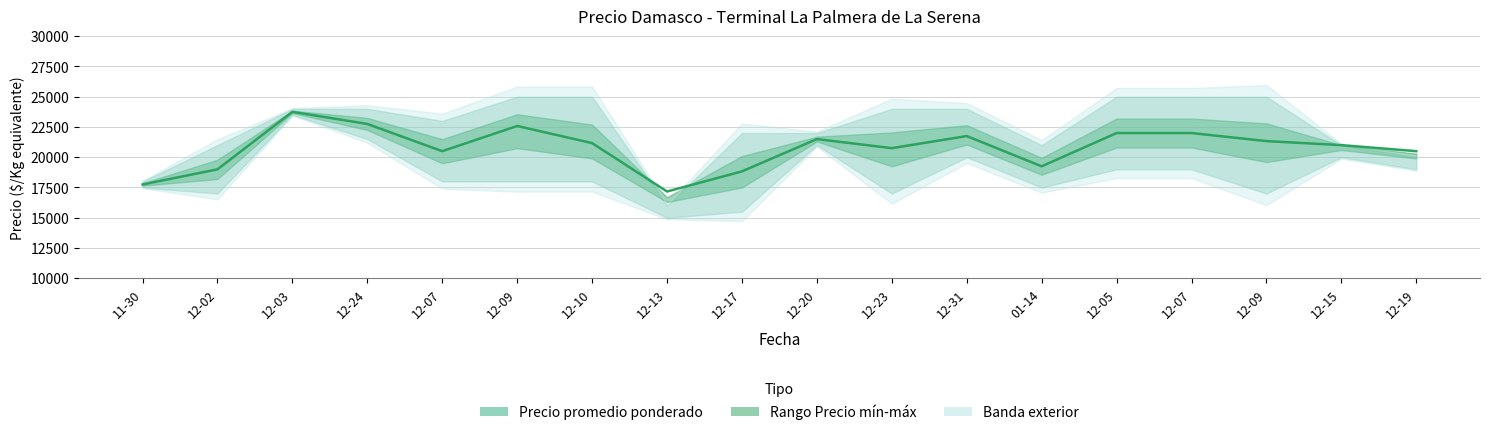

List the labels in order of value, largest first.

12-03, 12-24, 12-09, 12-05, 12-07, 12-31, 12-20, 12-09, 12-10, 12-15, 12-23, 12-07, 12-19, 01-14, 12-02, 12-17, 11-30, 12-13